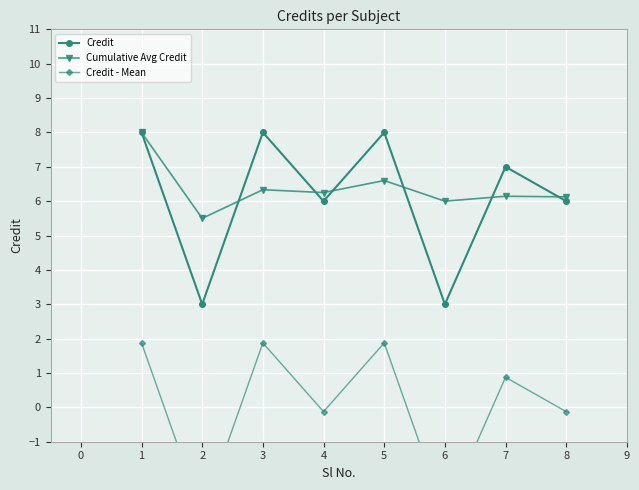

Is it true that Credit equals 3.0 at 6?

True